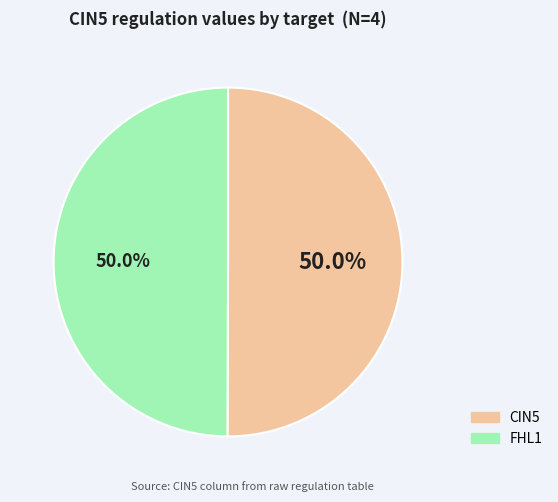

How many slices are in this pie chart?

2